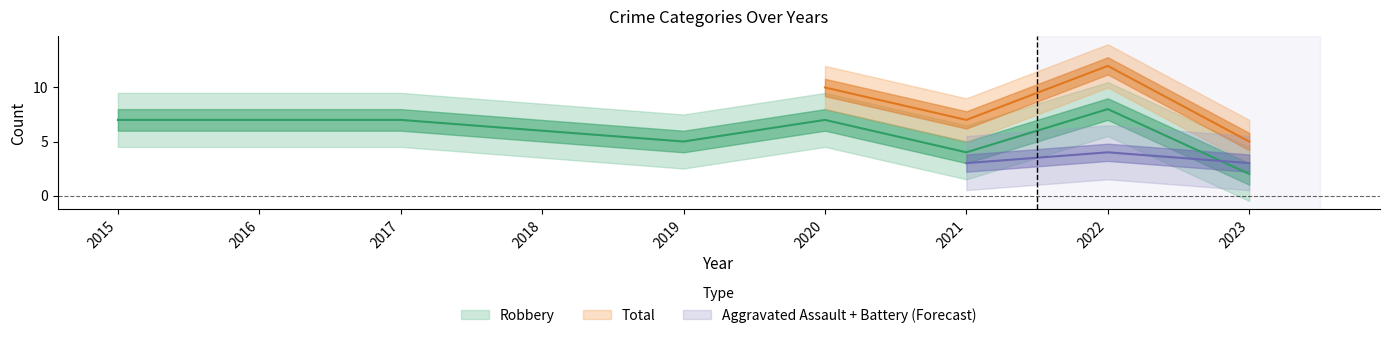

At which category is the sum across all series the highest?

2022